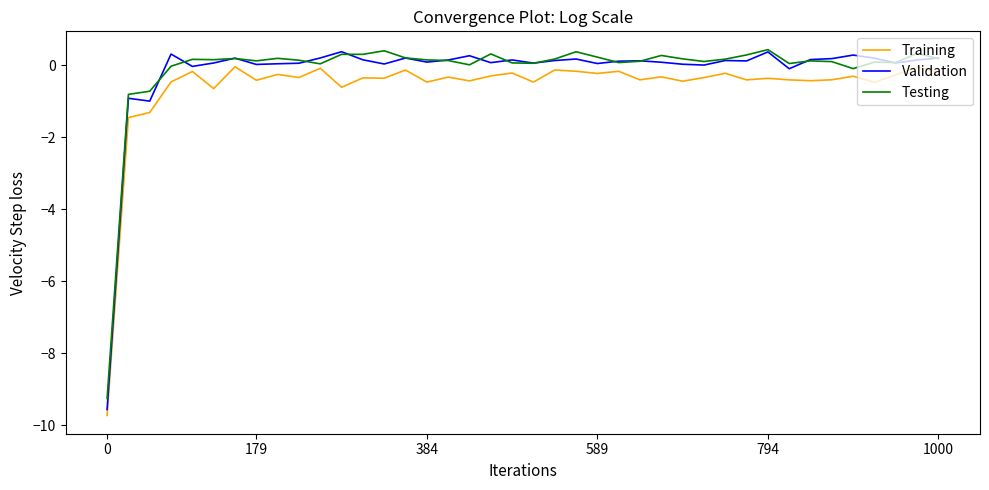

Which series has the largest range (max minus min)?

Validation